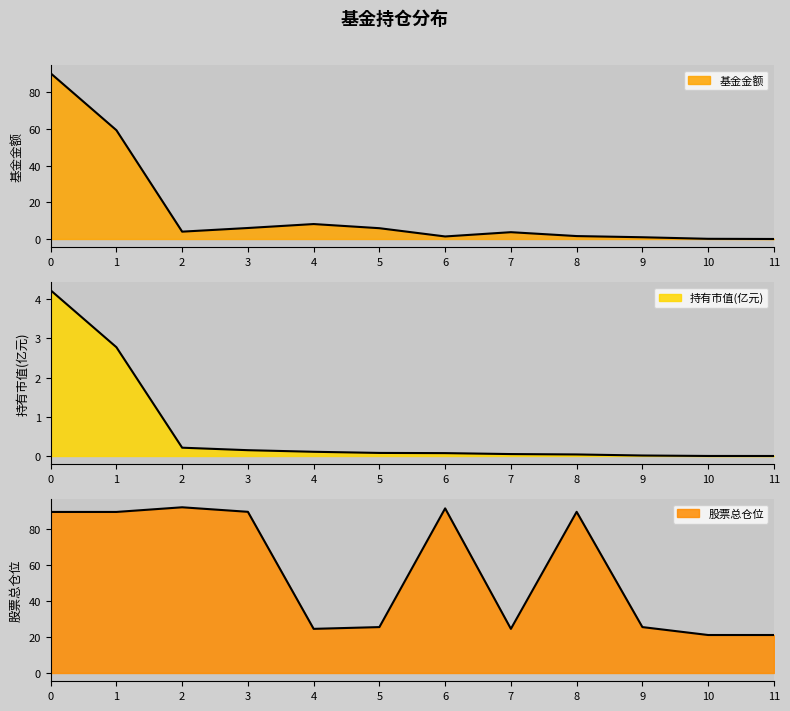

Which series has the widest spread of values?

基金金额